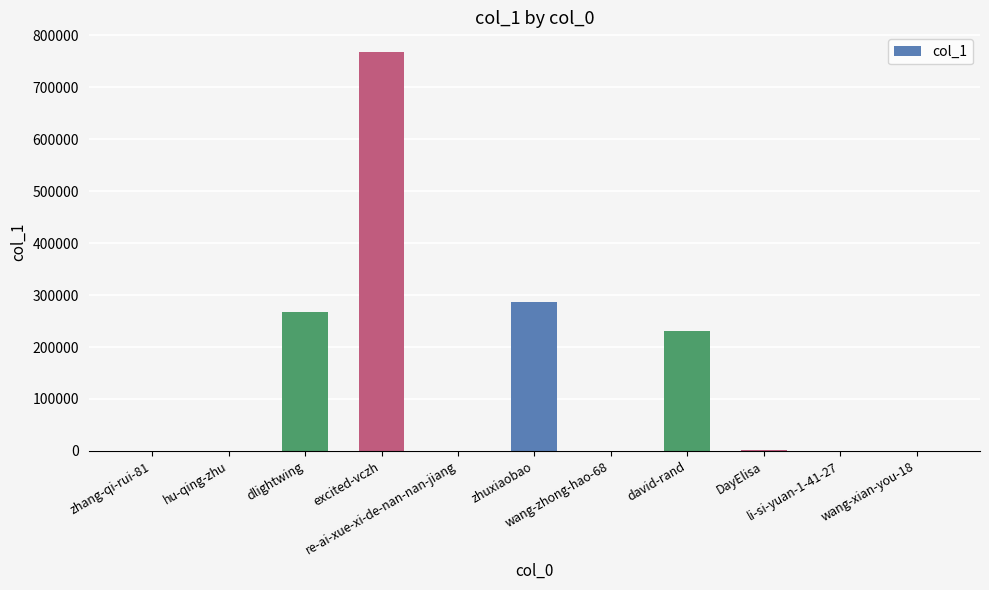

What is the maximum value shown in the chart?

767053